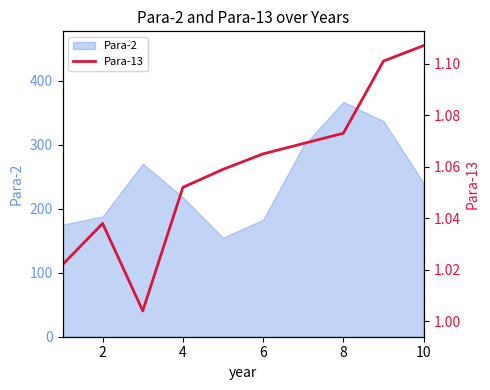

How many lines are shown in the chart?

1